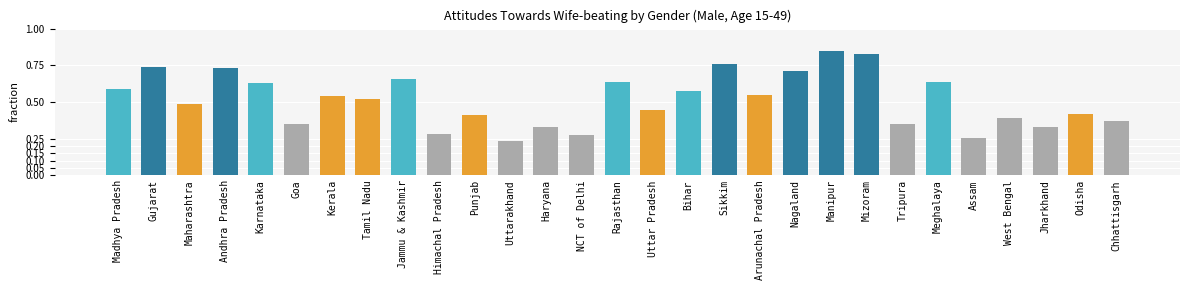

What is the label of the 17th bar from the left?

Bihar